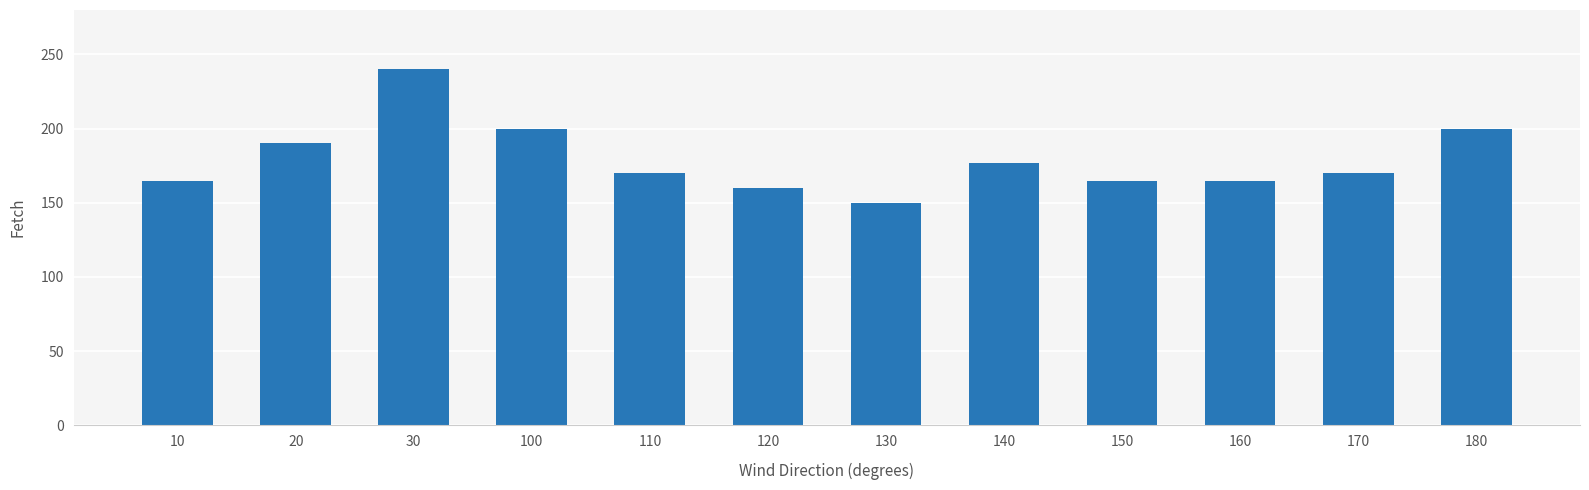

Between 20 and 180, which is larger?

180